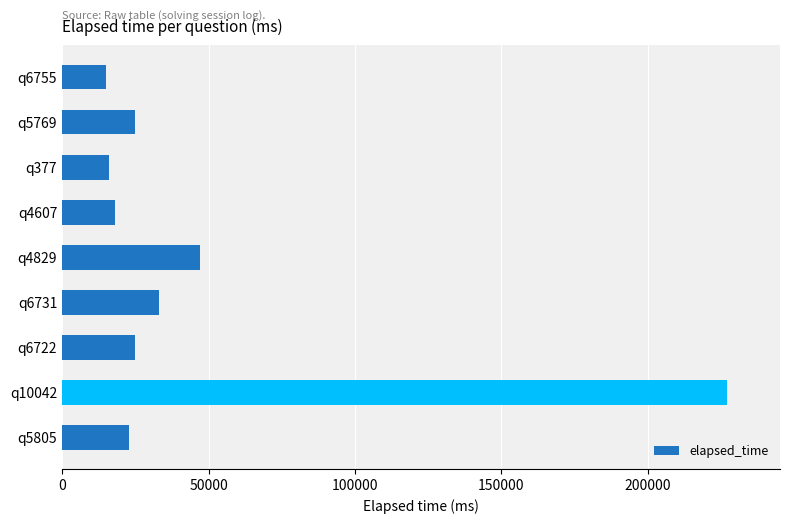

What is the change in value from q377 to q10042?

+211000